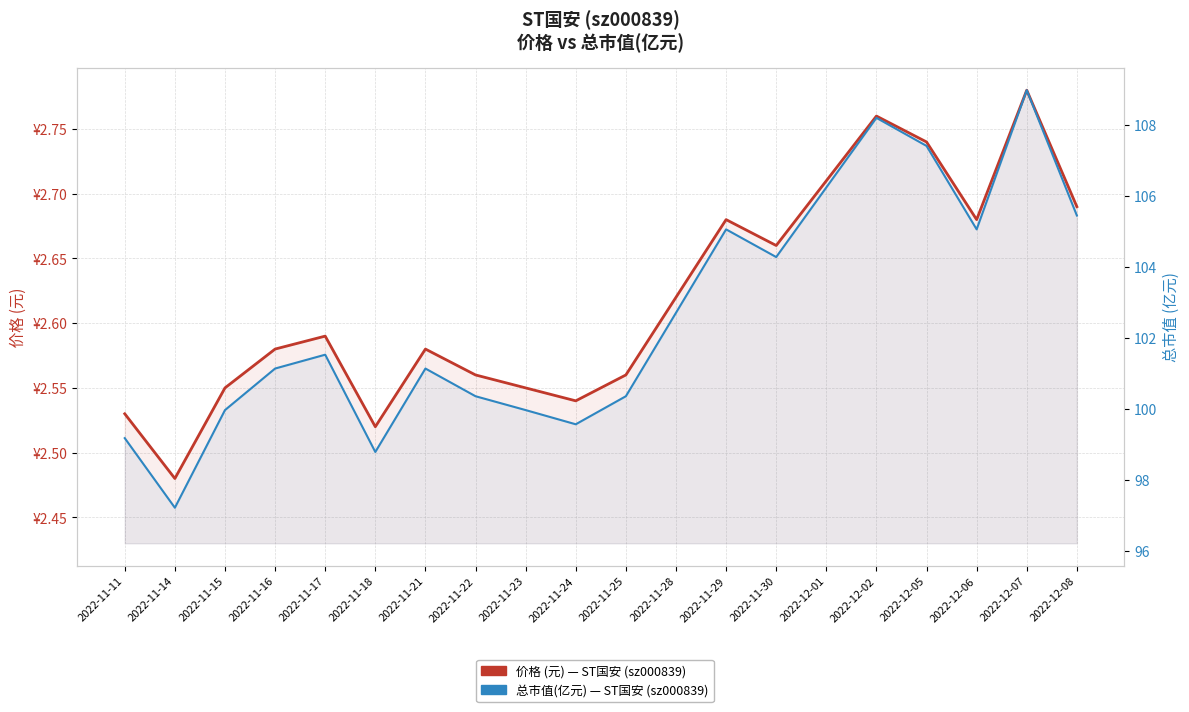

True or false: 总市值(亿元) and 价格 (元) intersect in this chart.

False